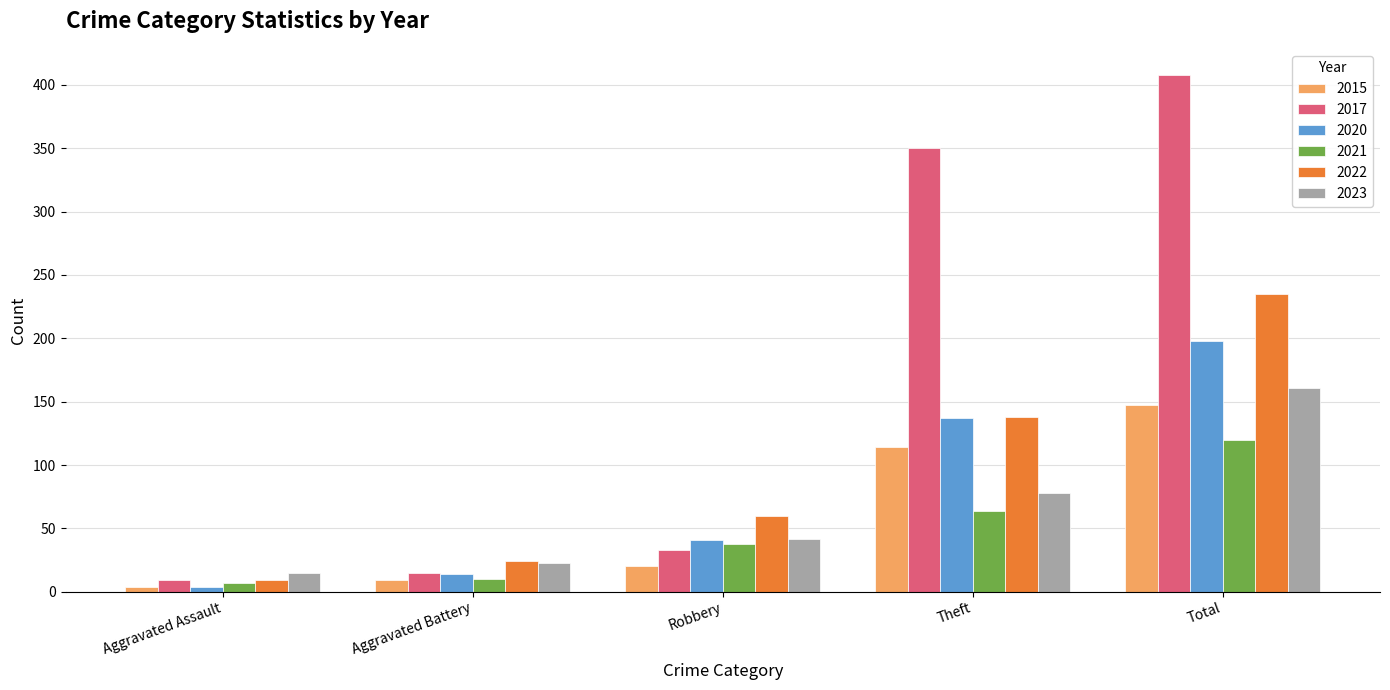

Which series has the largest range (max minus min)?

2017